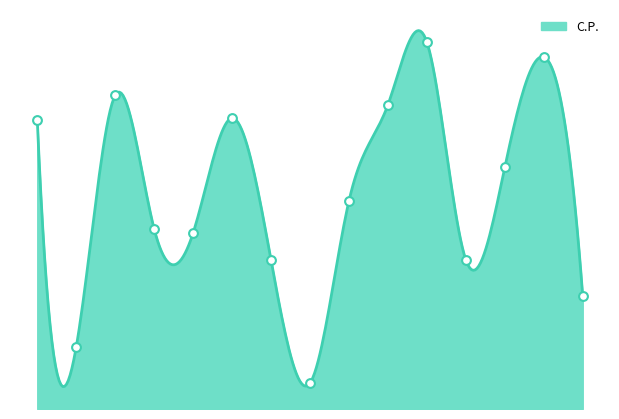

What is the change in value from 72710 to 52000?

-20710